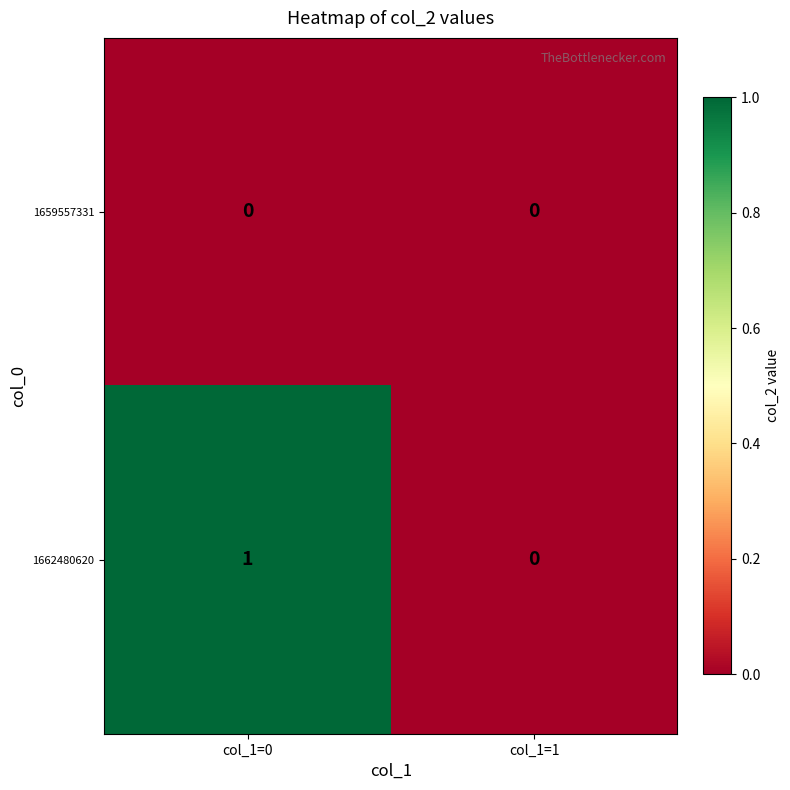

Between col_1=0 and col_1=1, which series saw the biggest shift?

1662480620